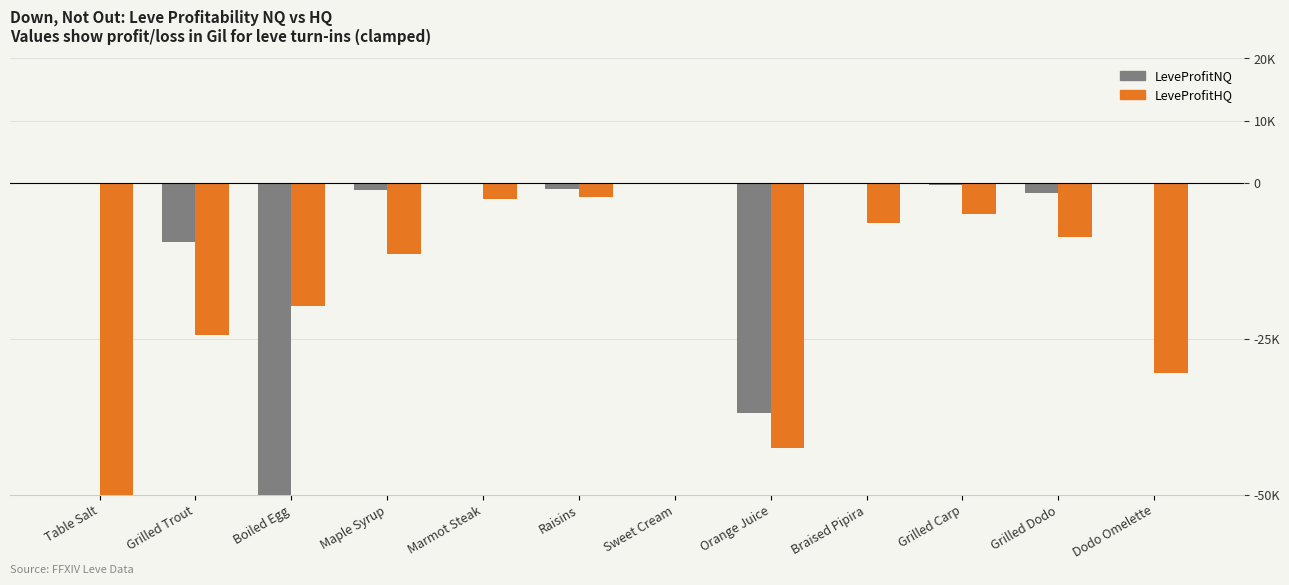

Is the value of LeveProfitHQ at Marmot Steak greater than the value of LeveProfitNQ at Grilled Carp?

No